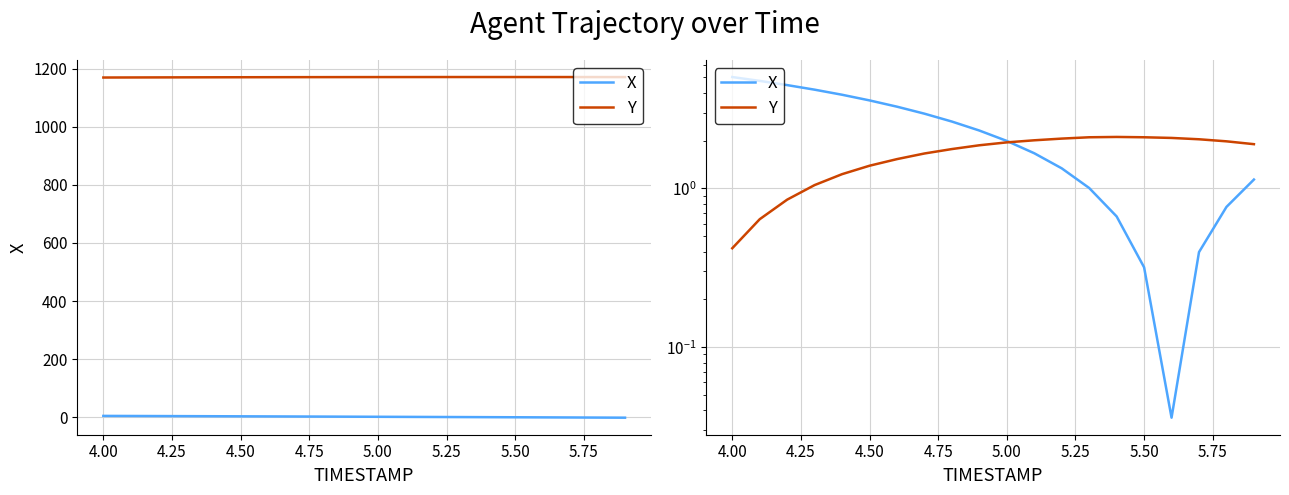

Is the value of Y at 13 greater than the value of X at 12?

Yes